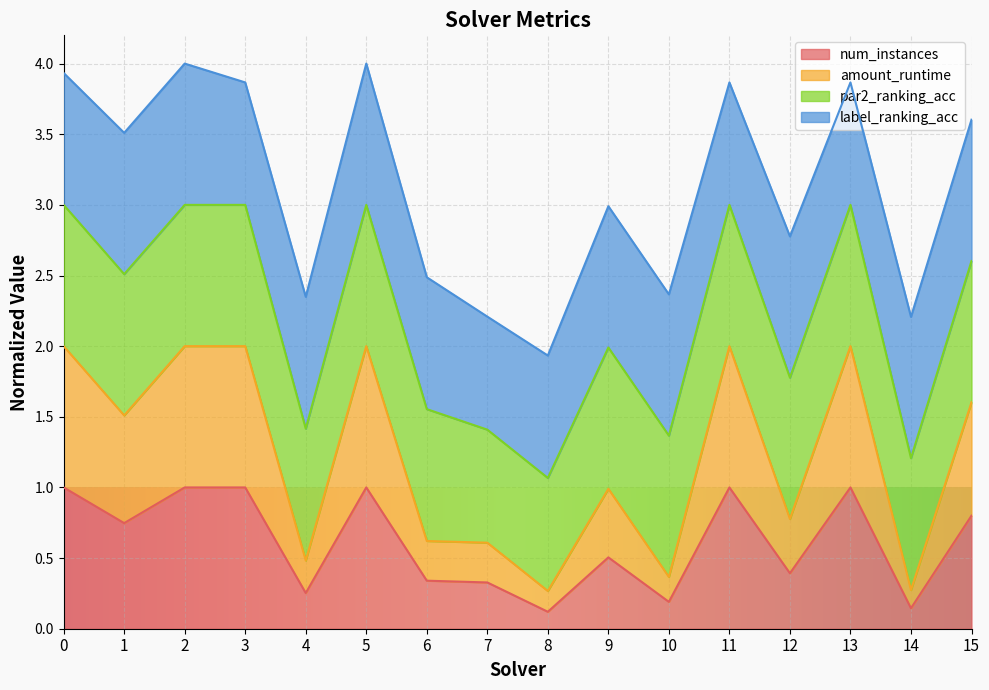

What is the total value across all series at 0?

3.9